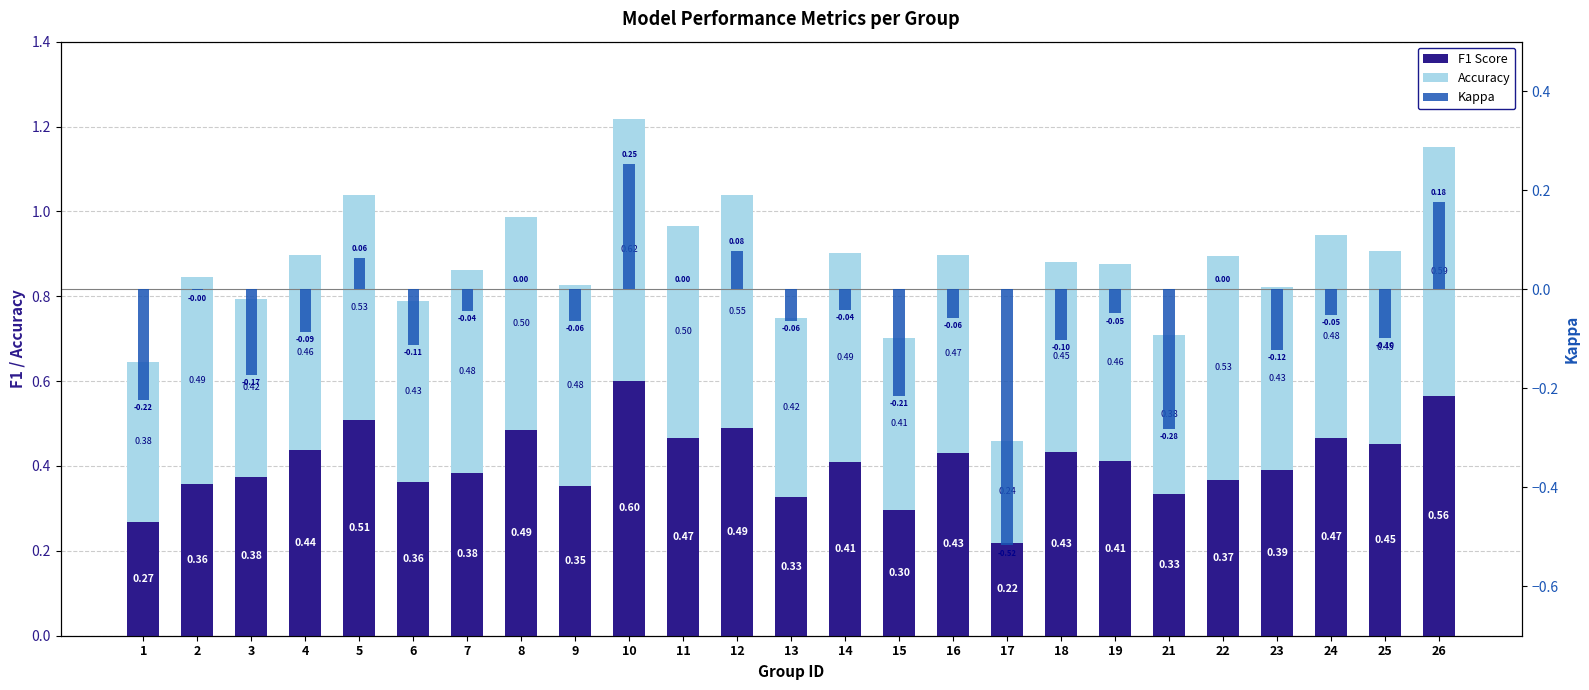

Reading left to right, extract all data points from this chart.

f1: 1=0.3	2=0.4	3=0.4	4=0.4	5=0.5	6=0.4	7=0.4	8=0.5	9=0.4	10=0.6	11=0.5	12=0.5	13=0.3	14=0.4	15=0.3	16=0.4	17=0.2	18=0.4	19=0.4	21=0.3	22=0.4	23=0.4	24=0.5	25=0.5	26=0.6
accuracy: 1=0.4	2=0.5	3=0.4	4=0.5	5=0.5	6=0.4	7=0.5	8=0.5	9=0.5	10=0.6	11=0.5	12=0.5	13=0.4	14=0.5	15=0.4	16=0.5	17=0.2	18=0.4	19=0.5	21=0.4	22=0.5	23=0.4	24=0.5	25=0.5	26=0.6
kappa: 1=-0.2	2=-0.0	3=-0.2	4=-0.1	5=0.1	6=-0.1	7=-0.0	8=0.0	9=-0.1	10=0.3	11=0.0	12=0.1	13=-0.1	14=-0.0	15=-0.2	16=-0.1	17=-0.5	18=-0.1	19=-0.0	21=-0.3	22=0.0	23=-0.1	24=-0.1	25=-0.1	26=0.2